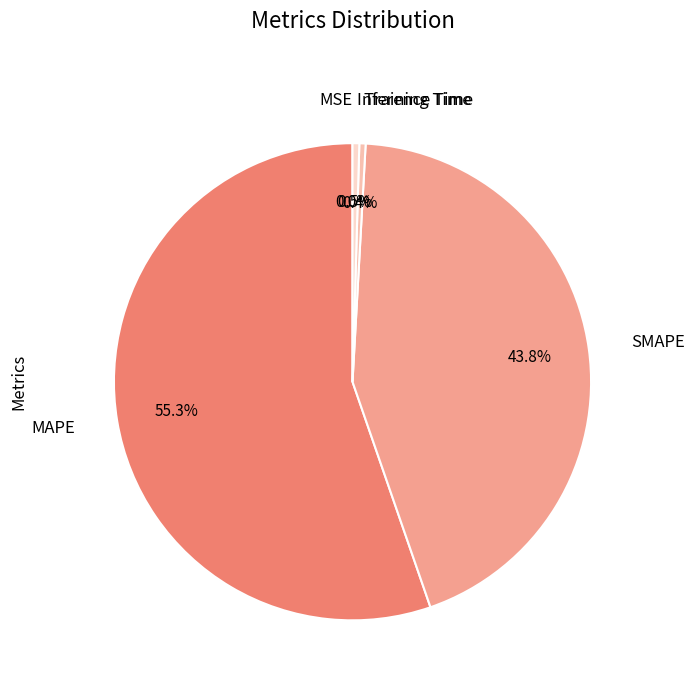

To the nearest percent, what is the difference between the largest and smallest slice percentages?

55%